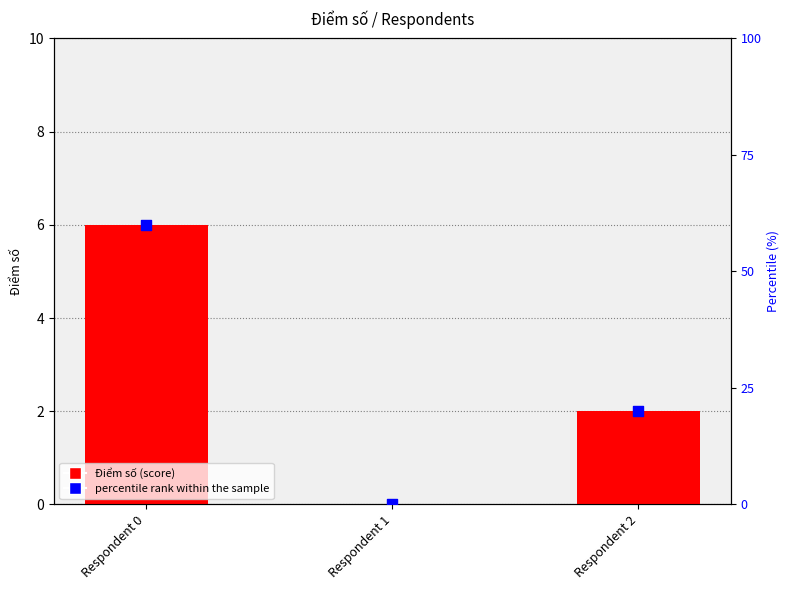

What is the total value across all series at Respondent 2?

22